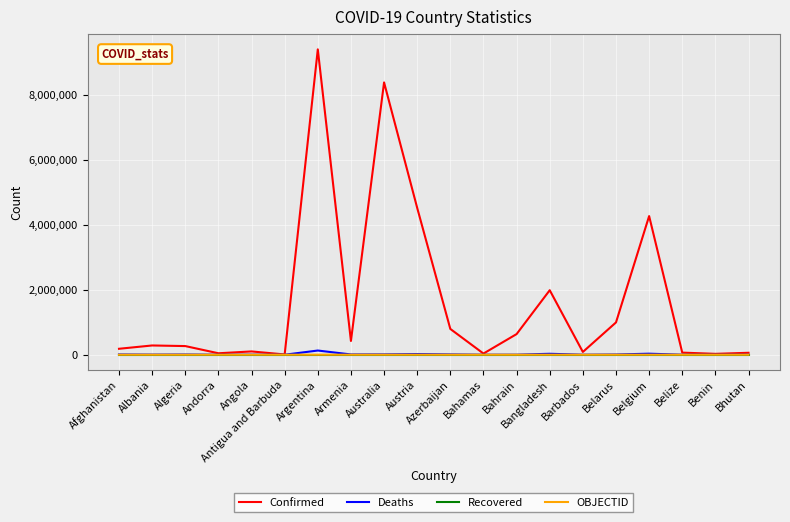

What is the minimum value for Confirmed?

8668